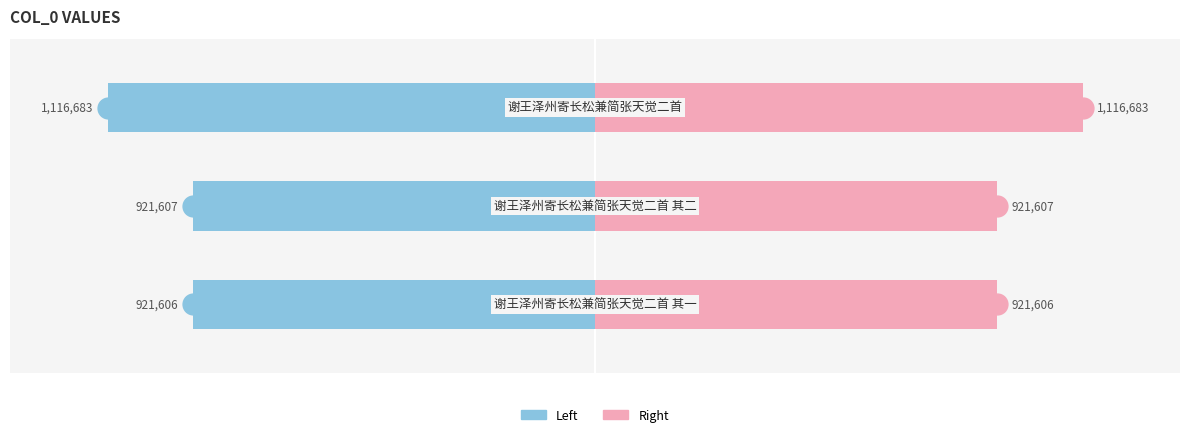

Does the chart contain stacked bars?

No